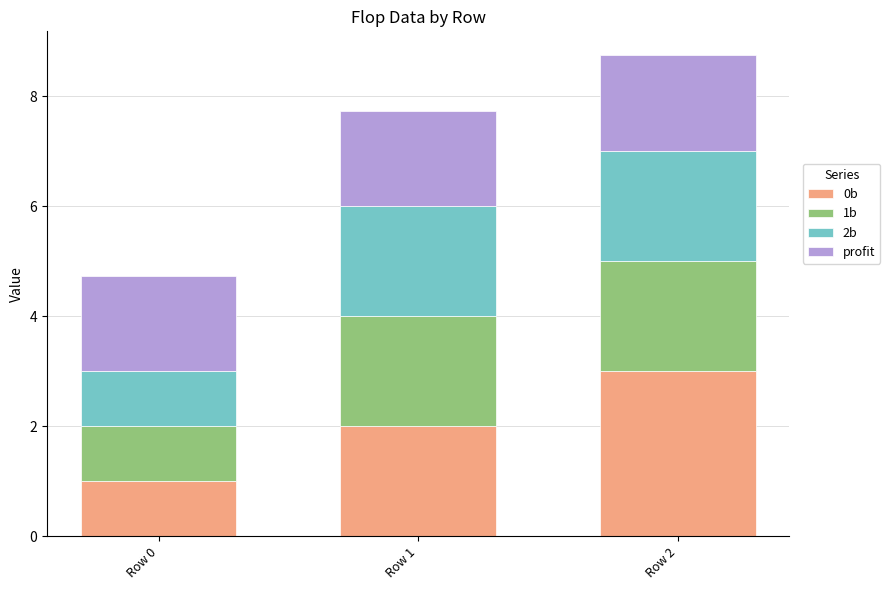

What is the sum of all 0b values?

6.0